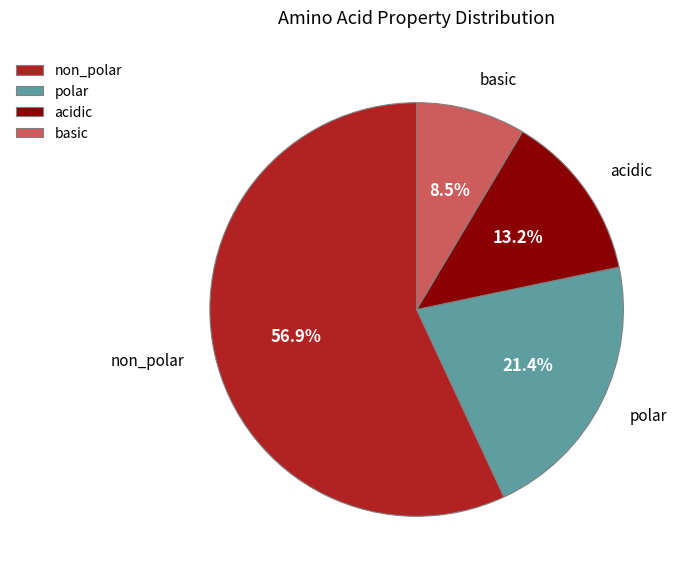

How many segments does this pie chart have?

4